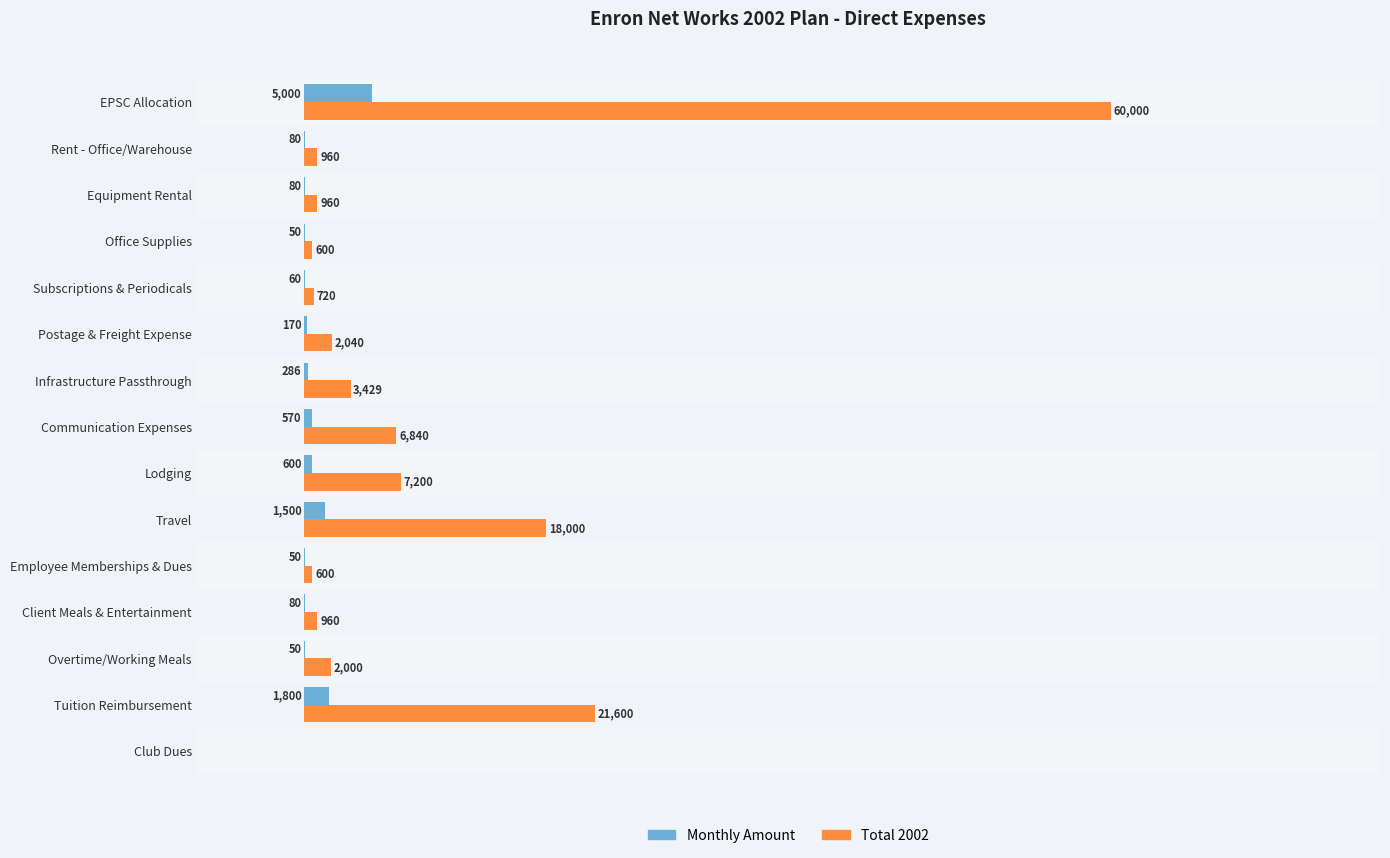

At which category does the chart reach its peak across all series?

EPSC Allocation